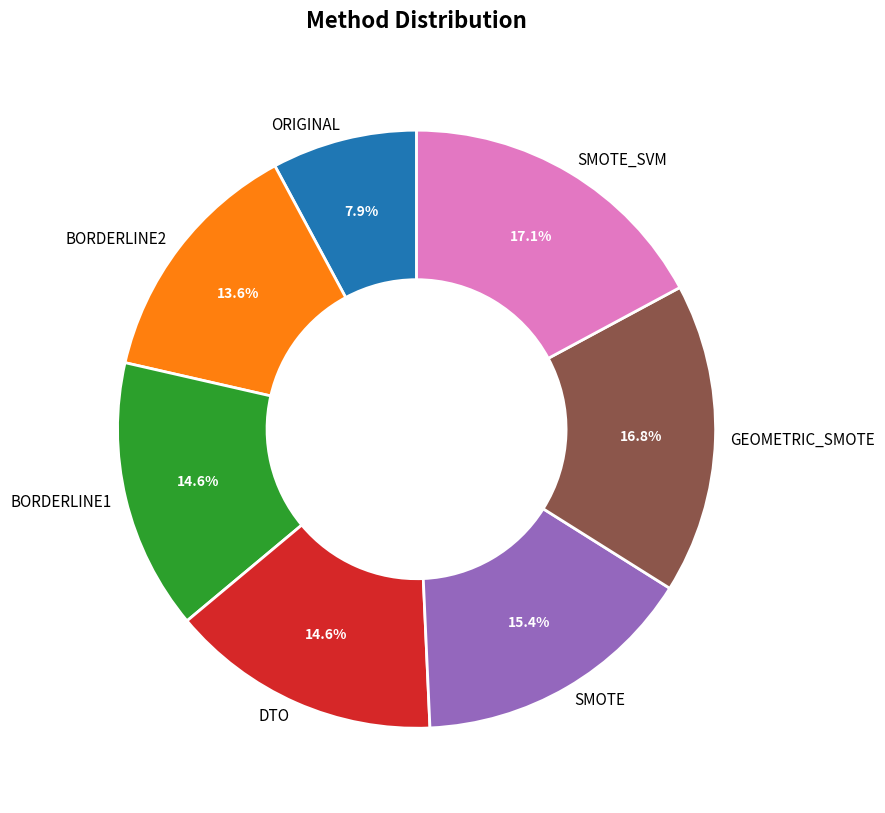

Does any single category account for the majority?

No